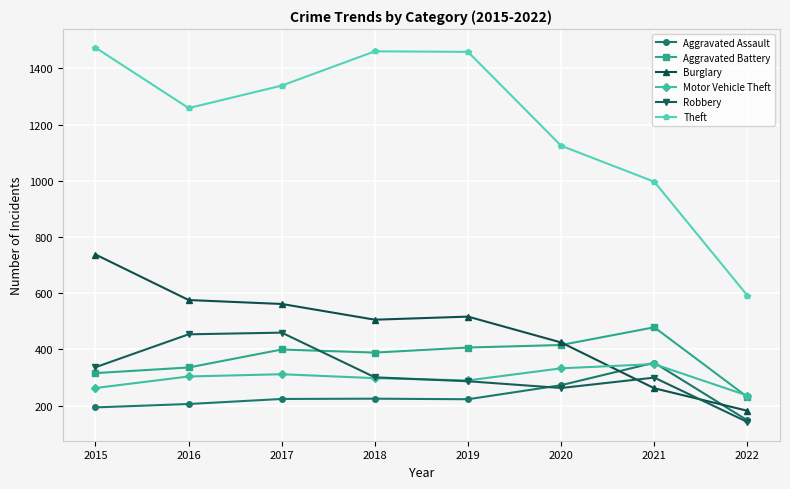

In Theft, how many points are lower than both neighbors (excluding endpoints)?

1